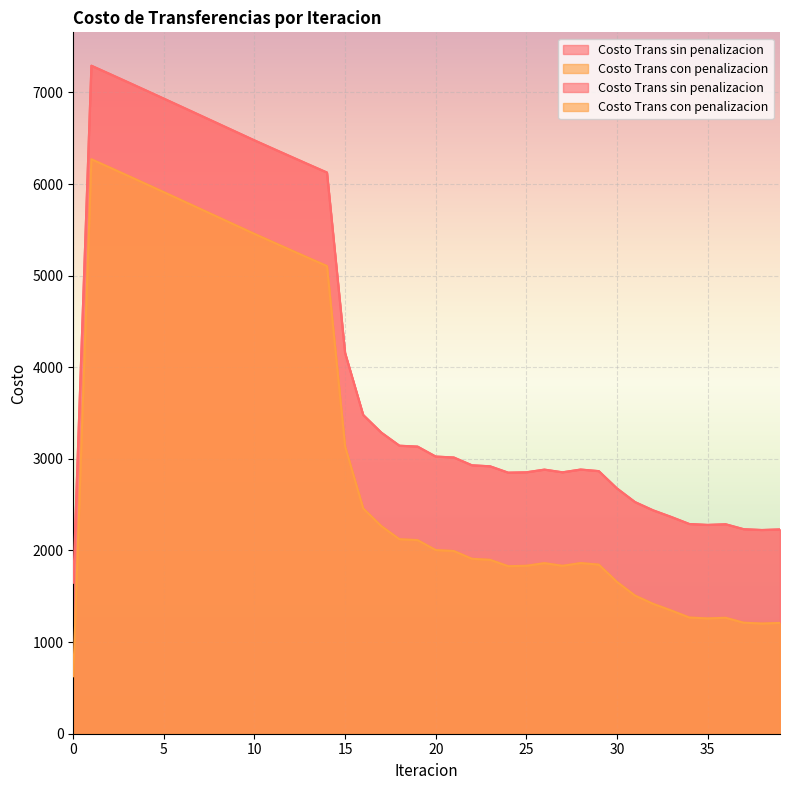

What are all the series names shown in the legend?

Costo Trans sin penalizacion, Costo Trans con penalizacion